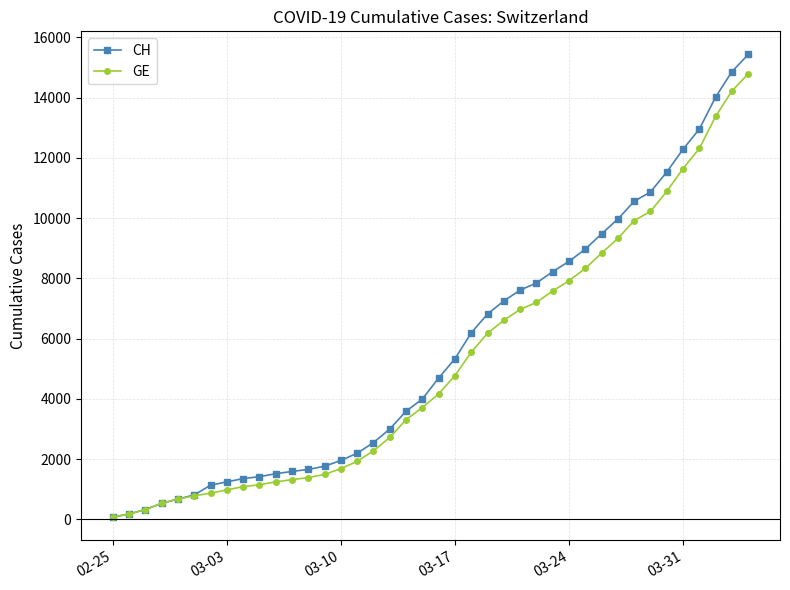

What is the minimum value shown in the chart?

72